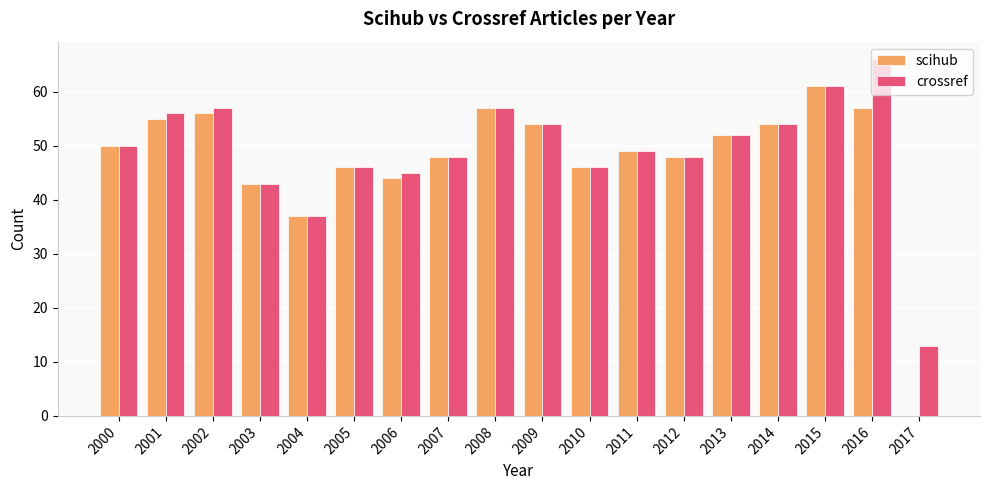

Count the number of categories in the chart.

18